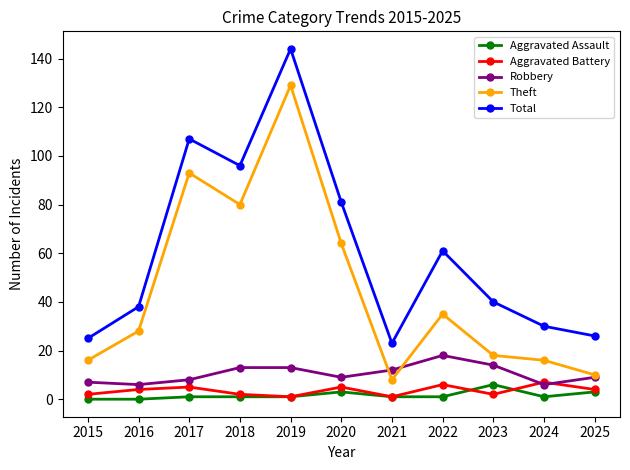

Is it true that Theft equals 64 at 2020?

True